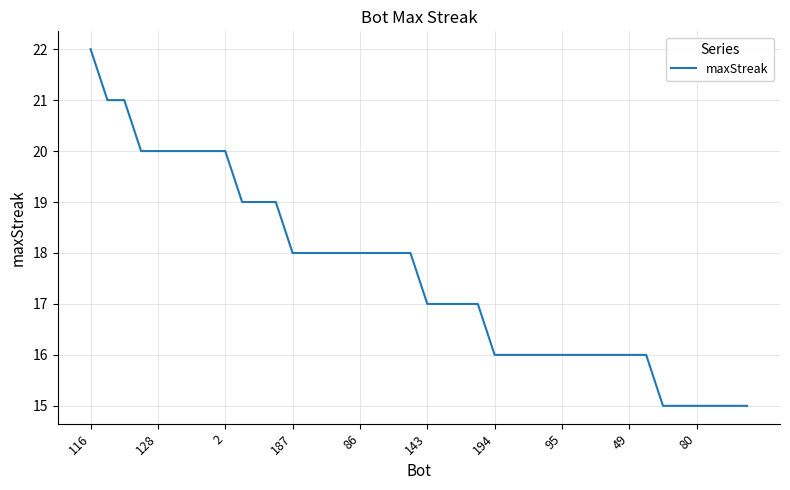

How many values are below 18?

20